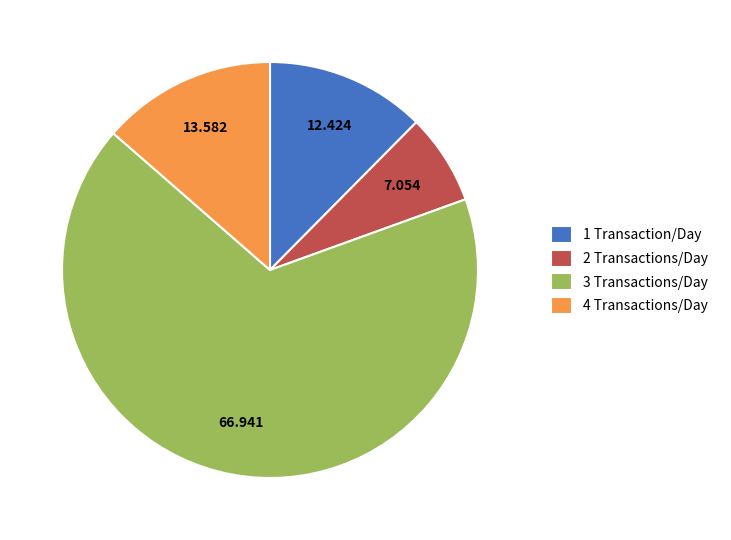

Does 1 Transaction/Day account for over 50% of the chart?

No